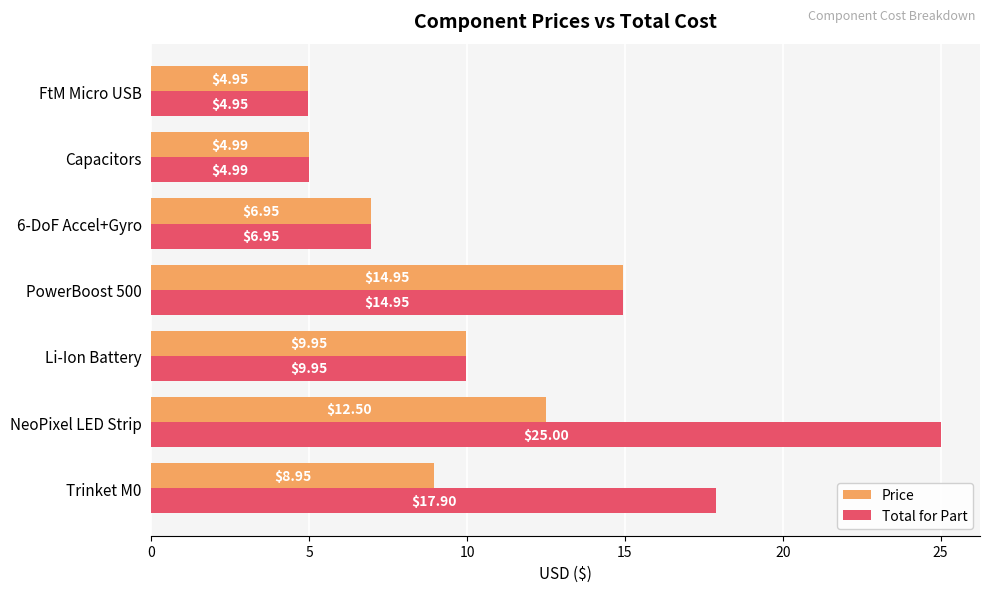

Which series has the largest range (max minus min)?

Total for Part